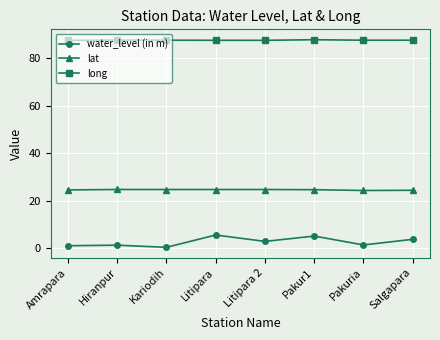

Which series has the largest total across all categories?

long